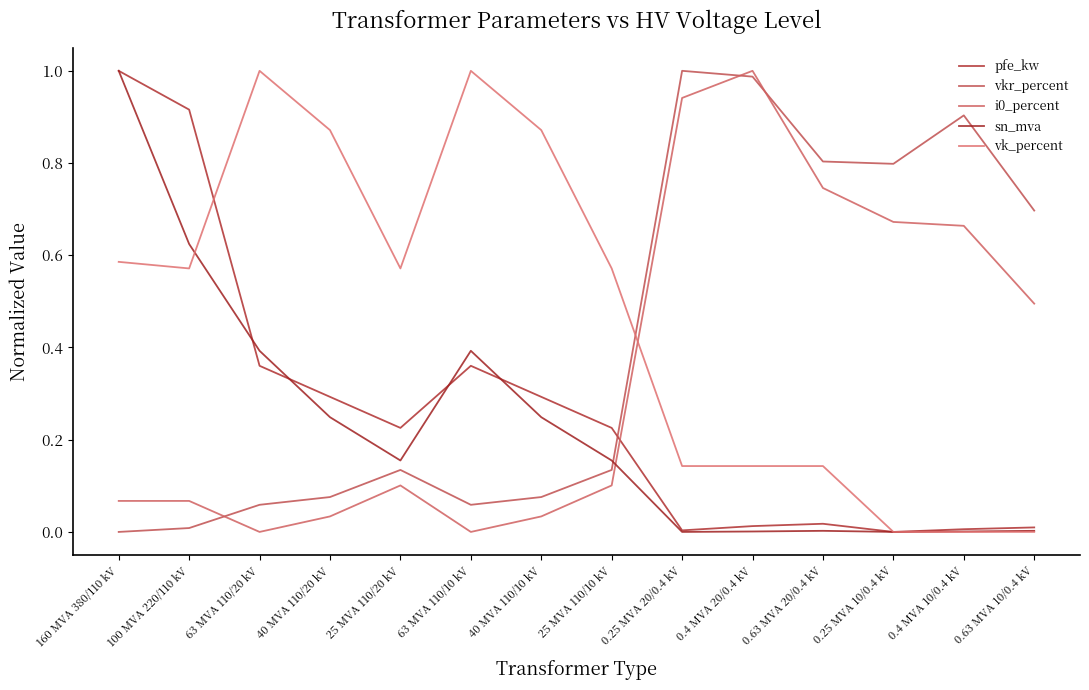

What is the average value of the vk_percent series?

0.5